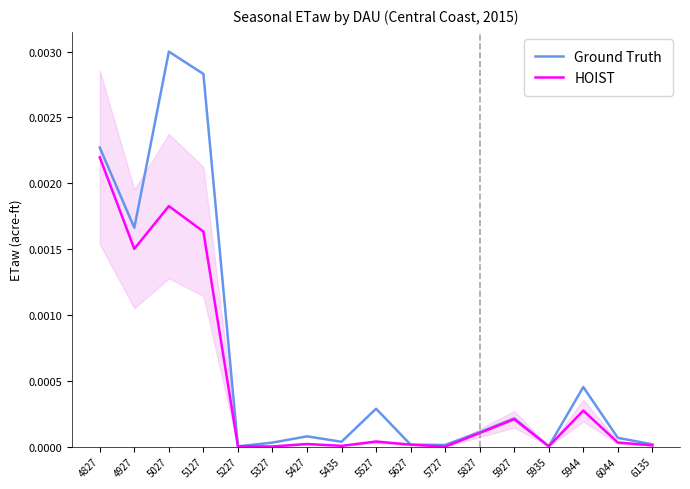

The value of HOIST at 5027 is 0.0. True or false?

False